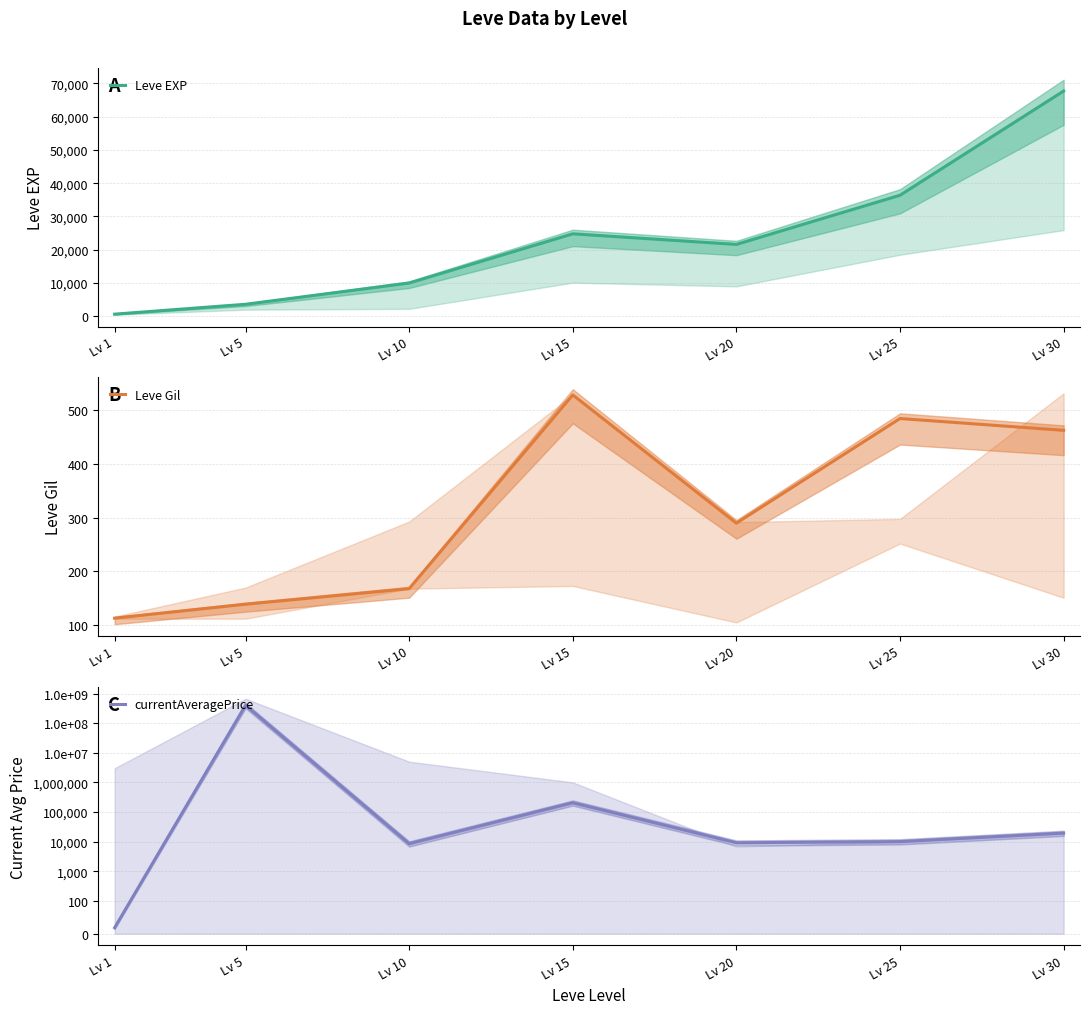

What is the difference between the maximum and minimum values in the currentAveragePrice series?

400220081.7